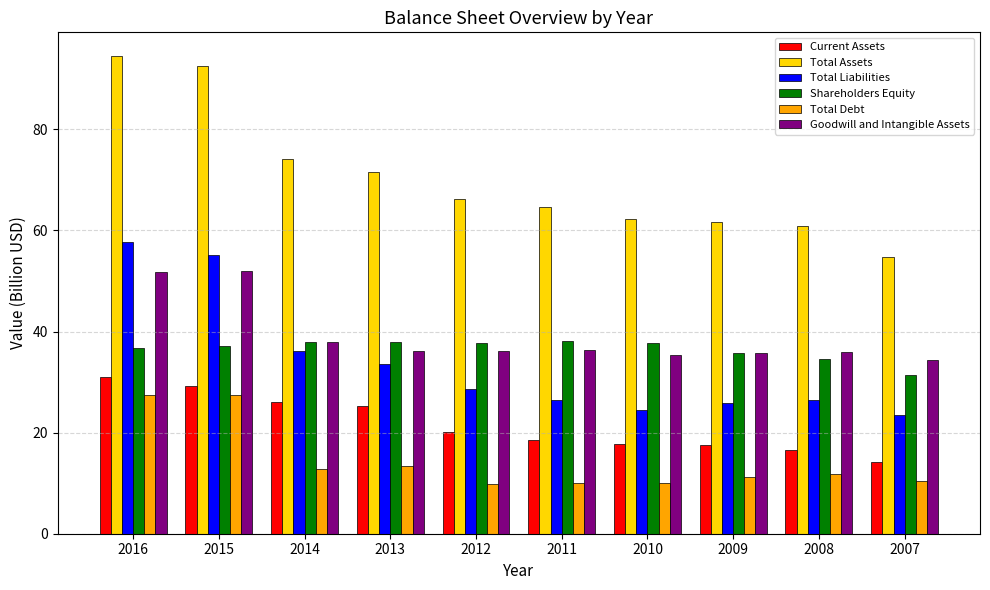

Which series has the largest range (max minus min)?

Total Assets